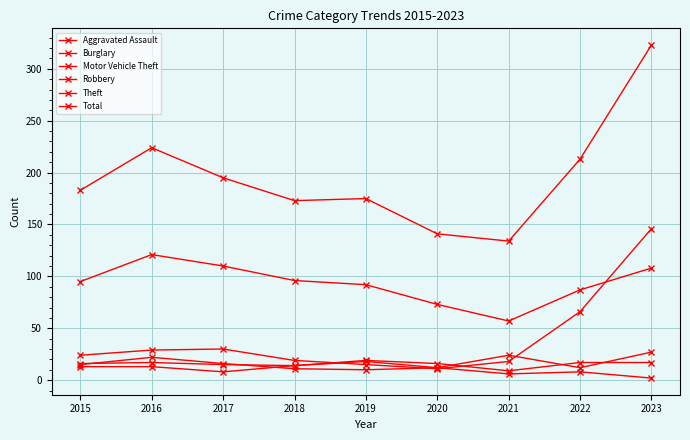

What is the greatest value displayed?

323